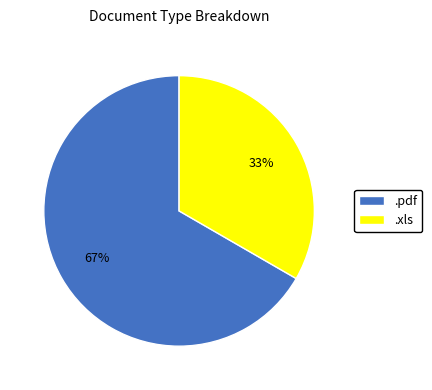

To the nearest percent, what percentage of the pie is .pdf?

67%